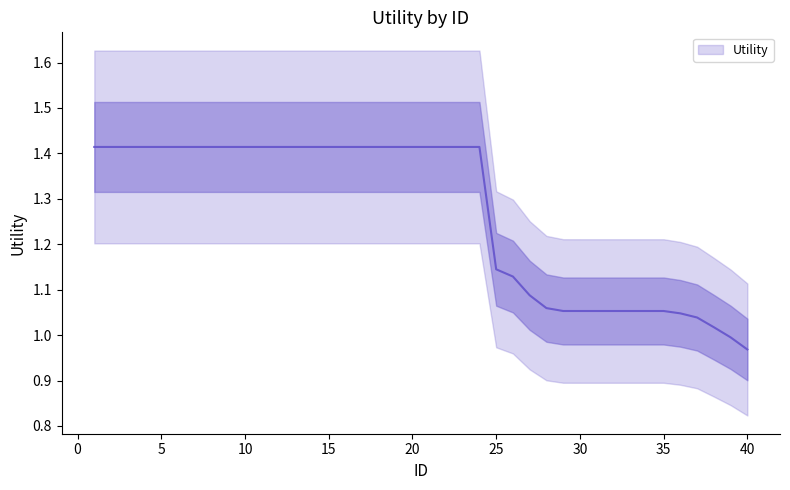

List the labels in order of value, smallest first.

40, 39, 38, 37, 36, 30, 31, 32, 33, 34, 35, 29, 28, 27, 26, 25, 1, 2, 3, 4, 5, 6, 7, 8, 9, 10, 11, 12, 13, 14, 15, 16, 17, 18, 19, 20, 21, 22, 23, 24